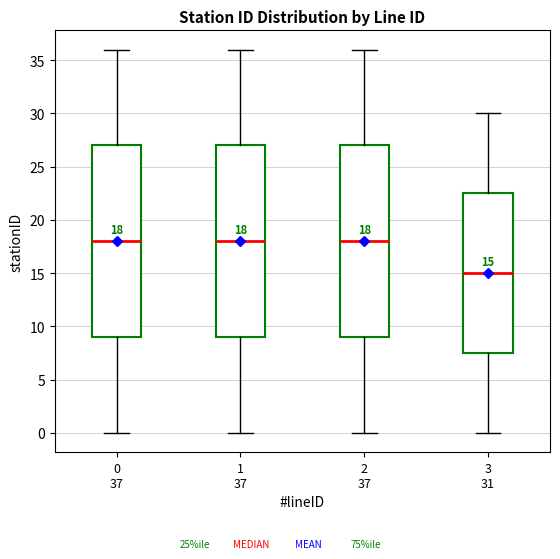

Which box's median line is the lowest?

3 31